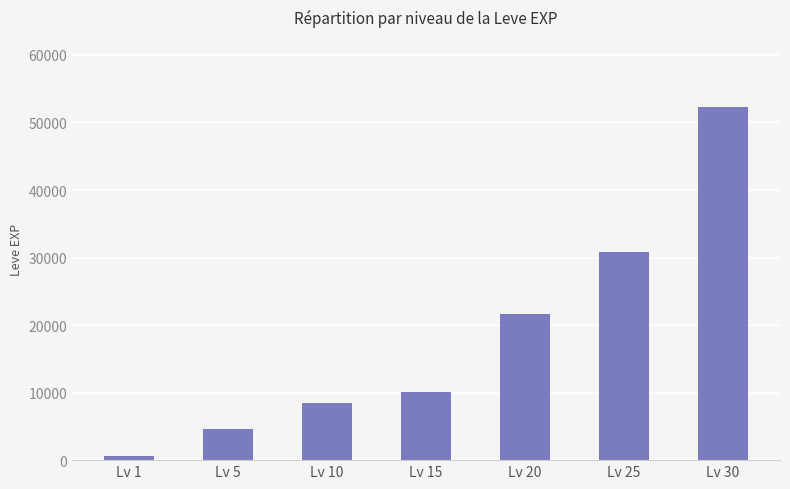

What is the ratio of the value at Lv 15 to the value at Lv 10?

1.2